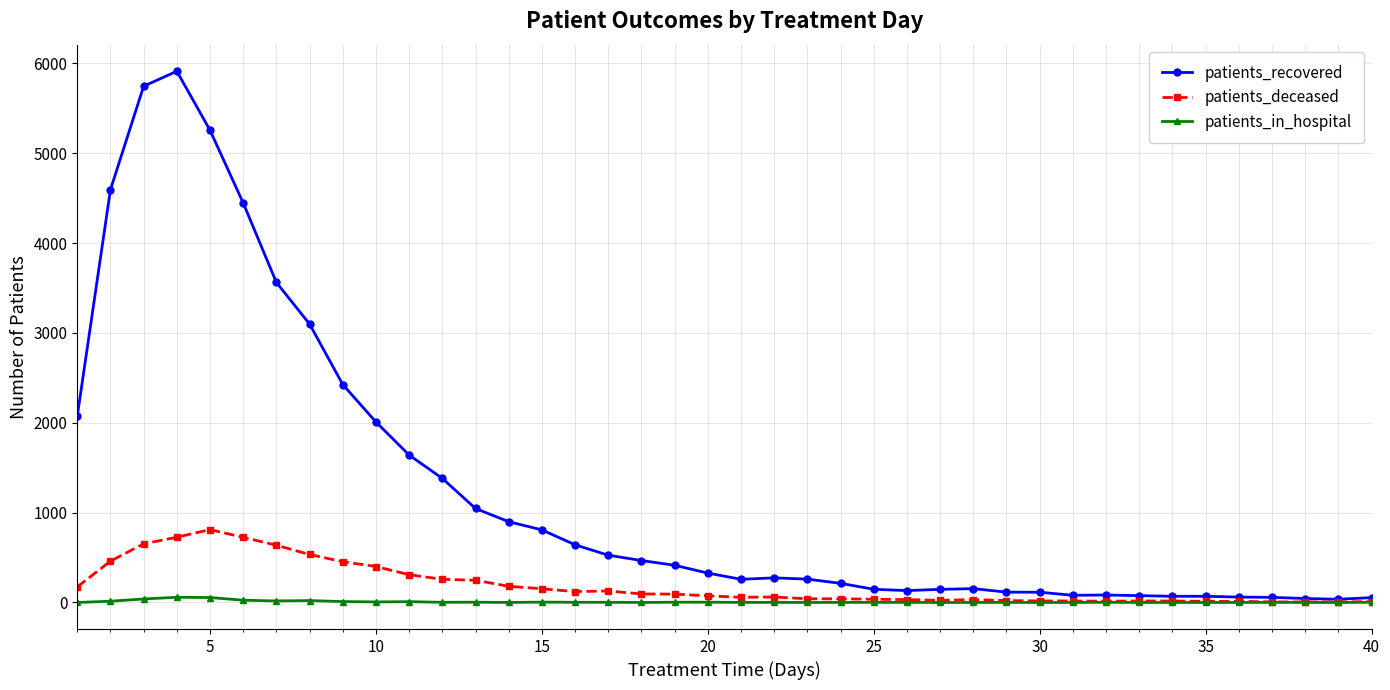

Which series has the largest total across all categories?

patients_recovered